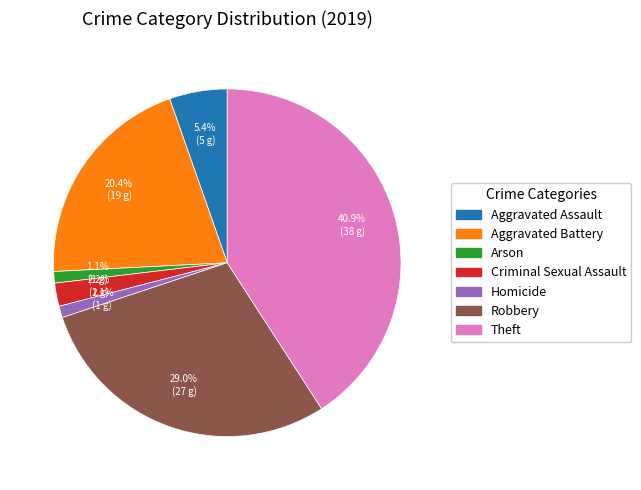

To the nearest percent, what is the combined percentage of Robbery and Criminal Sexual Assault?

31%